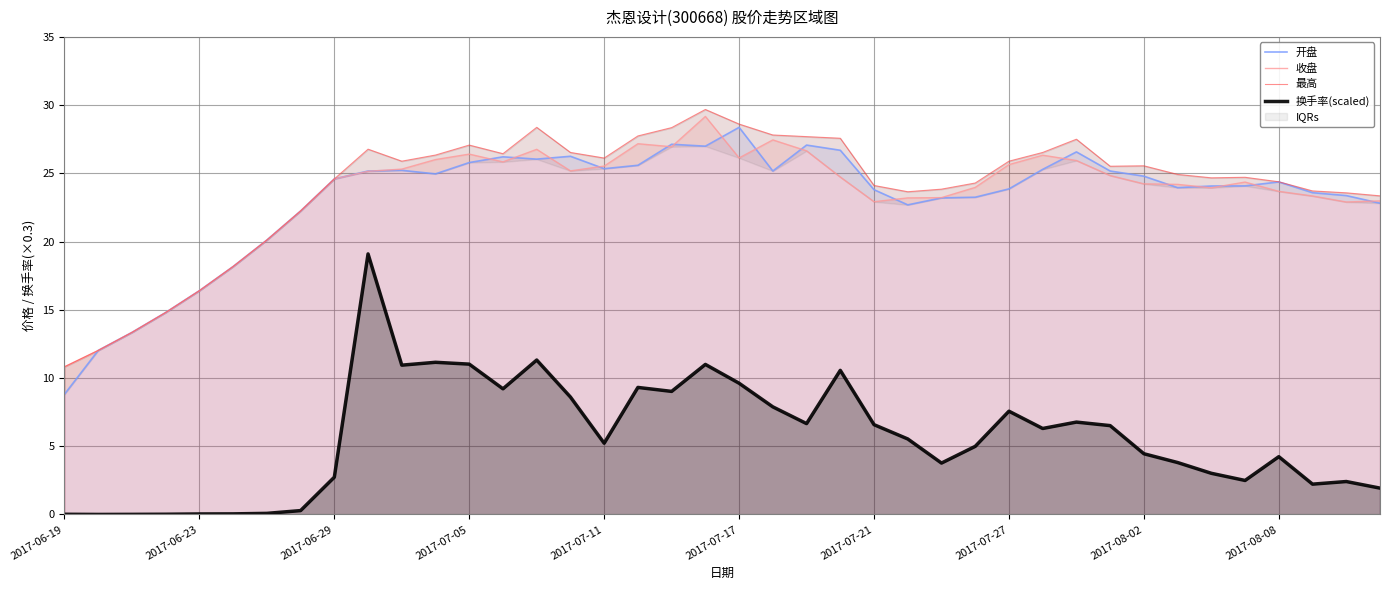

Is the value of 换手率(scaled) at 30 greater than the value of 收盘 at 13?

No